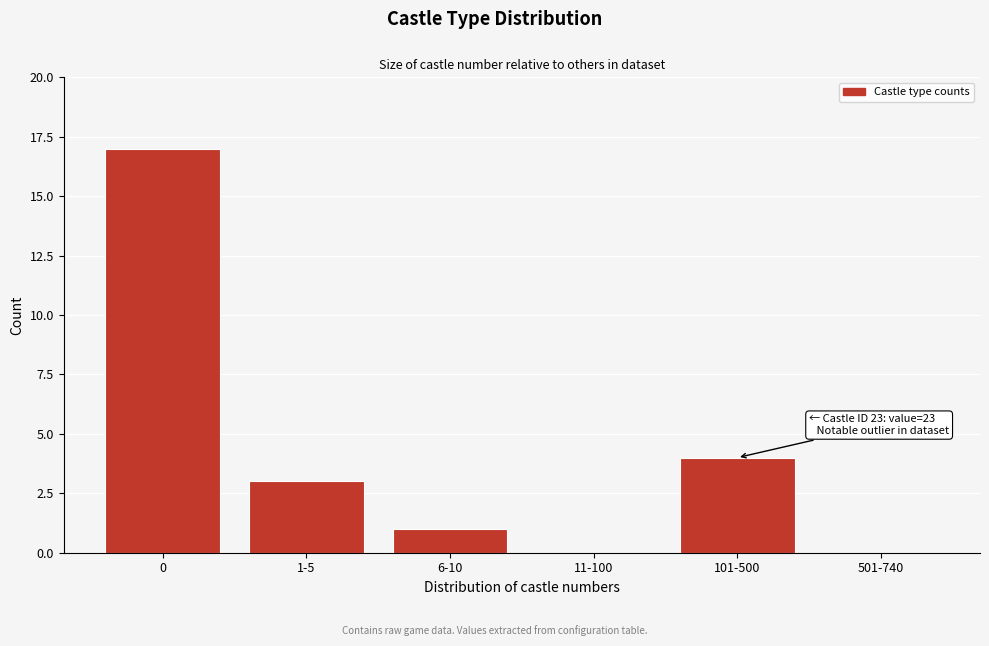

Reading left to right, transcribe all the data shown in this chart.

0=17	1-5=3	6-10=1	11-100=0	101-500=4	501-740=0